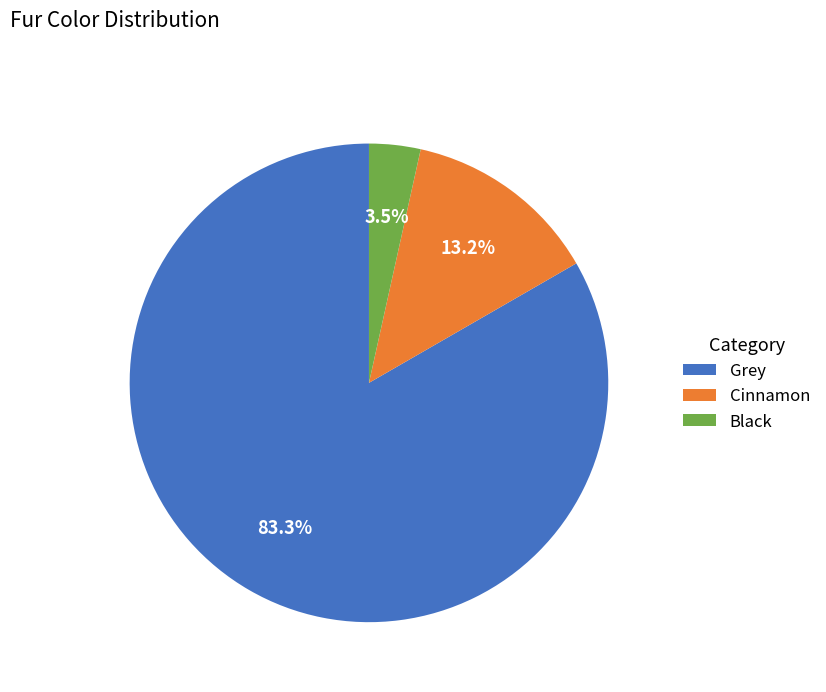

To the nearest percent, what is the average slice percentage?

33%